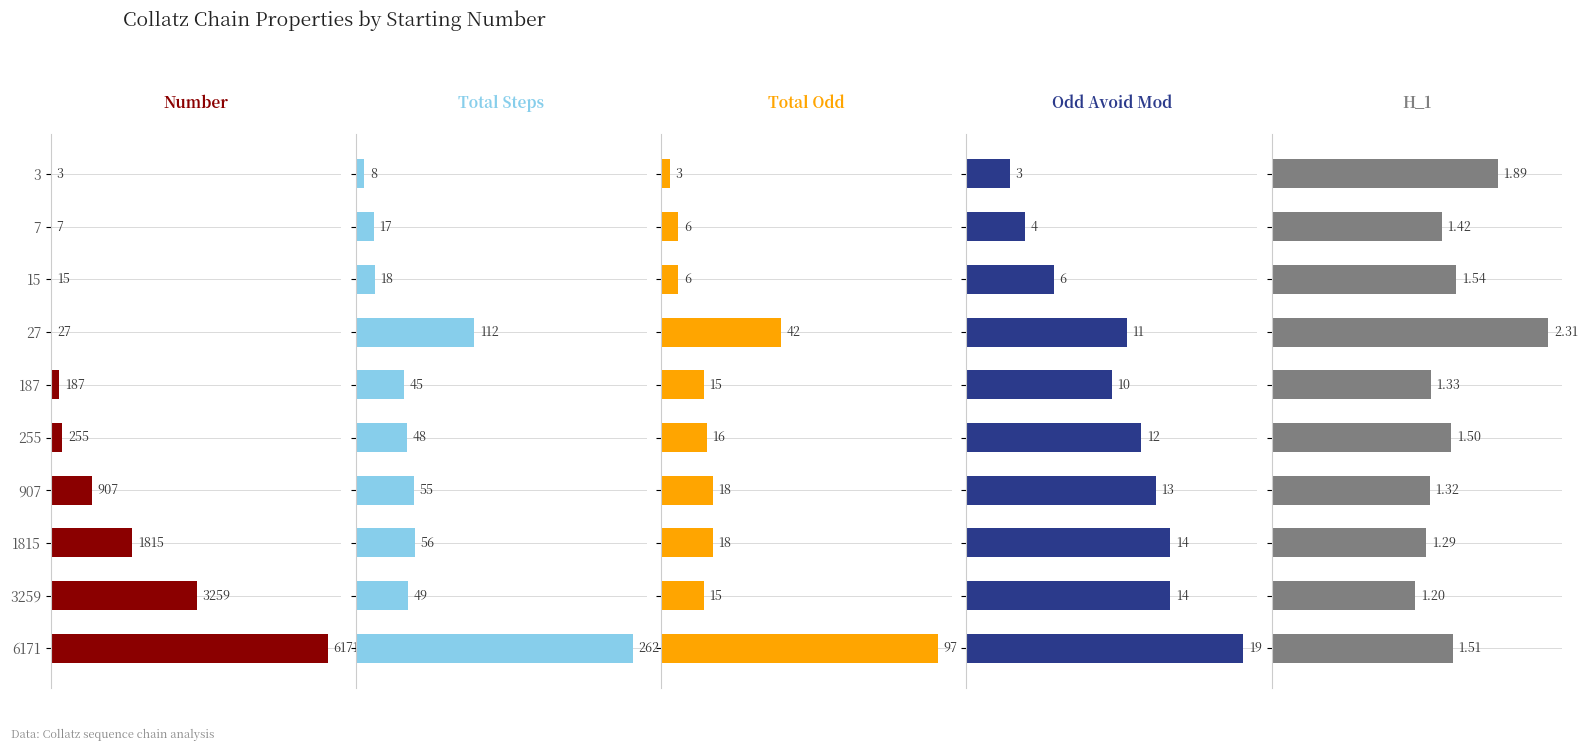

Reading right to left, list all the values displayed in this chart.

Number: 6171.0	3259.0	1815.0	907.0	255.0	187.0	27.0	15.0	7.0	3.0
Total Steps: 262.0	49.0	56.0	55.0	48.0	45.0	112.0	18.0	17.0	8.0
Total Odd: 97.0	15.0	18.0	18.0	16.0	15.0	42.0	6.0	6.0	3.0
Odd Avoid Mod: 19.0	14.0	14.0	13.0	12.0	10.0	11.0	6.0	4.0	3.0
H_1: 1.5	1.2	1.3	1.3	1.5	1.3	2.3	1.5	1.4	1.9